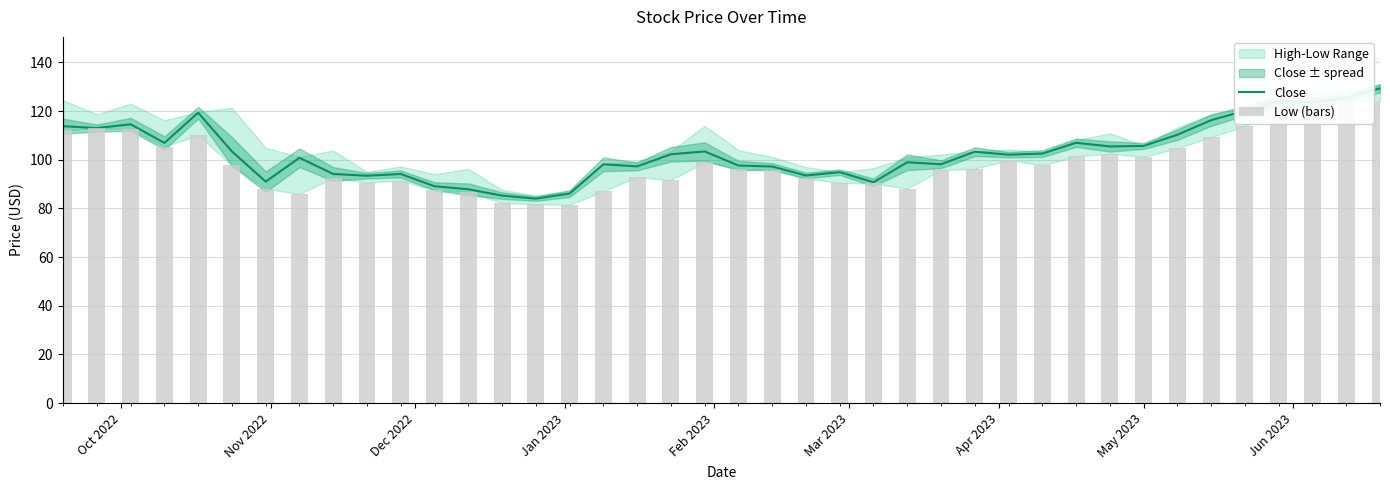

Which series has the largest total across all categories?

Close